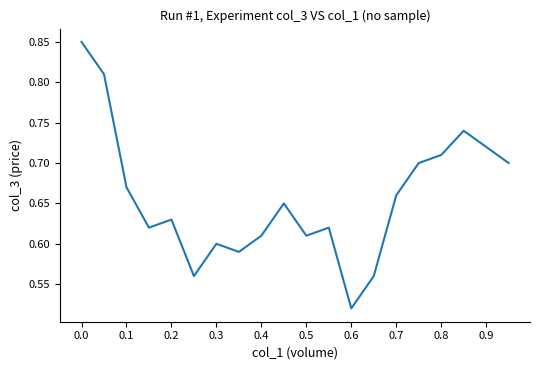

Does the chart display data point markers on the line(s)?

No